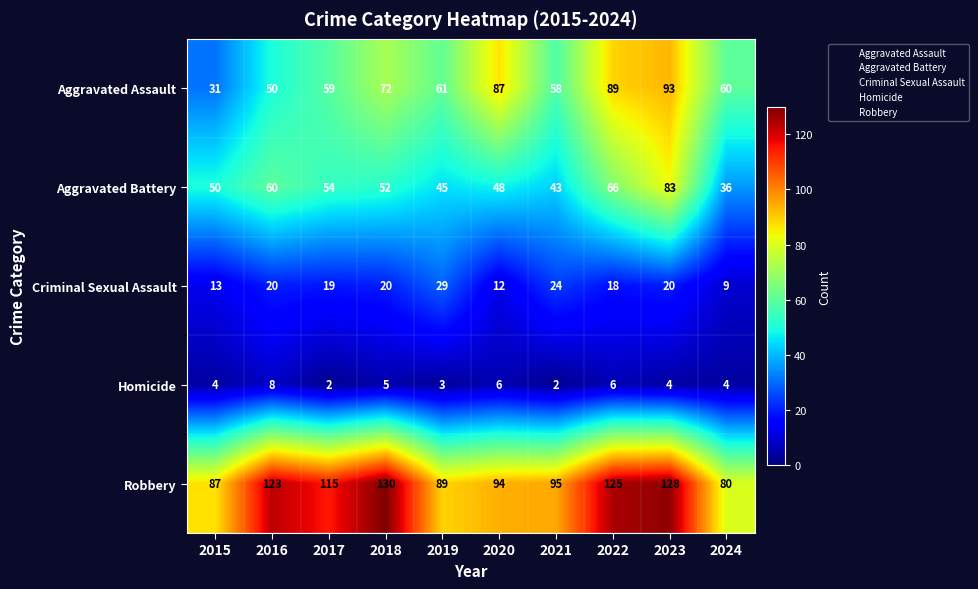

At which label does Aggravated Battery reach its peak?

2023